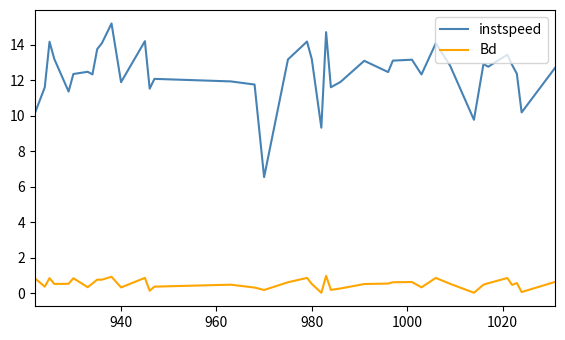

How many lines are shown in the chart?

2